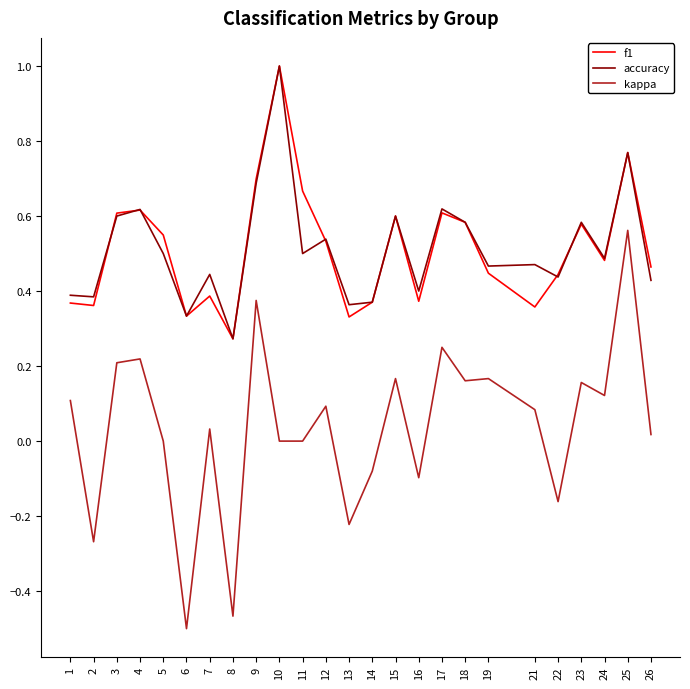

Is it true that f1 equals 1.0 at 11?

False